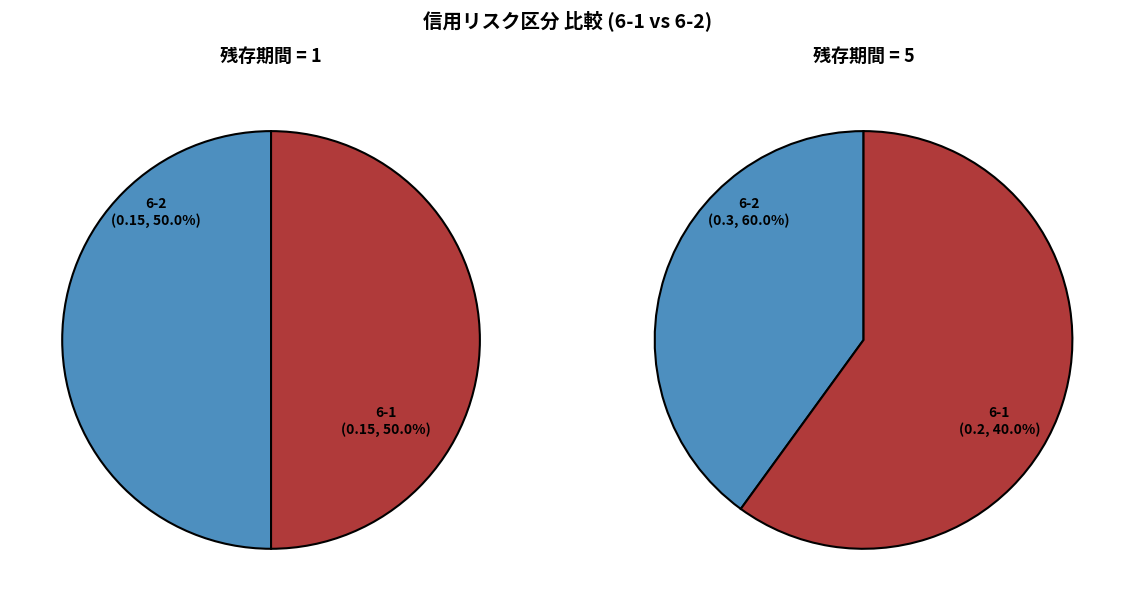

Is 6-2 the majority of the pie?

No